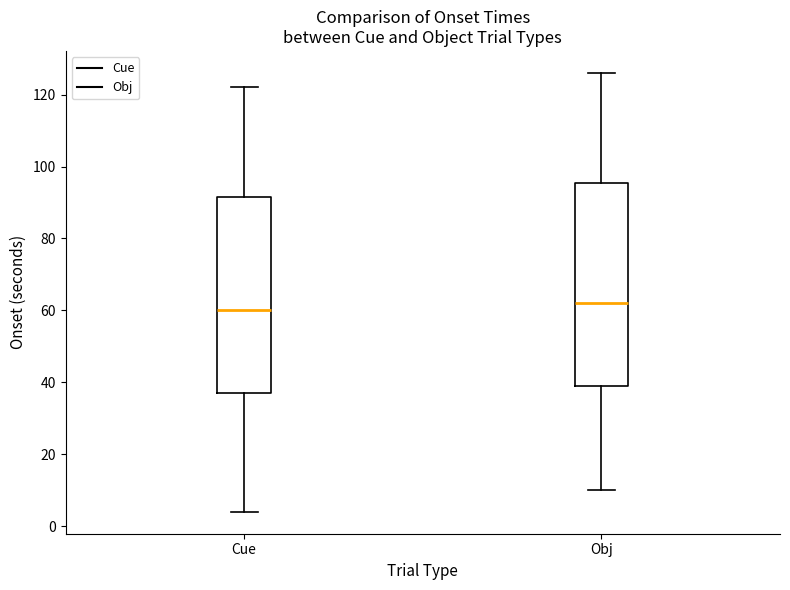

Which box is the tallest, from its lower edge to its upper edge?

Obj